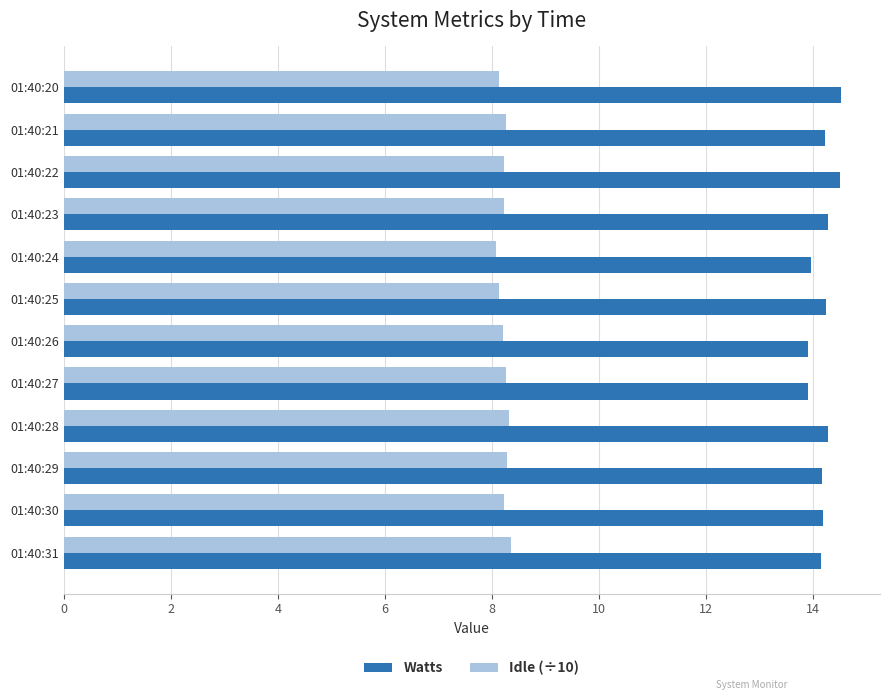

The Watts series shows 14.2 at 01:40:25. True or false?

True